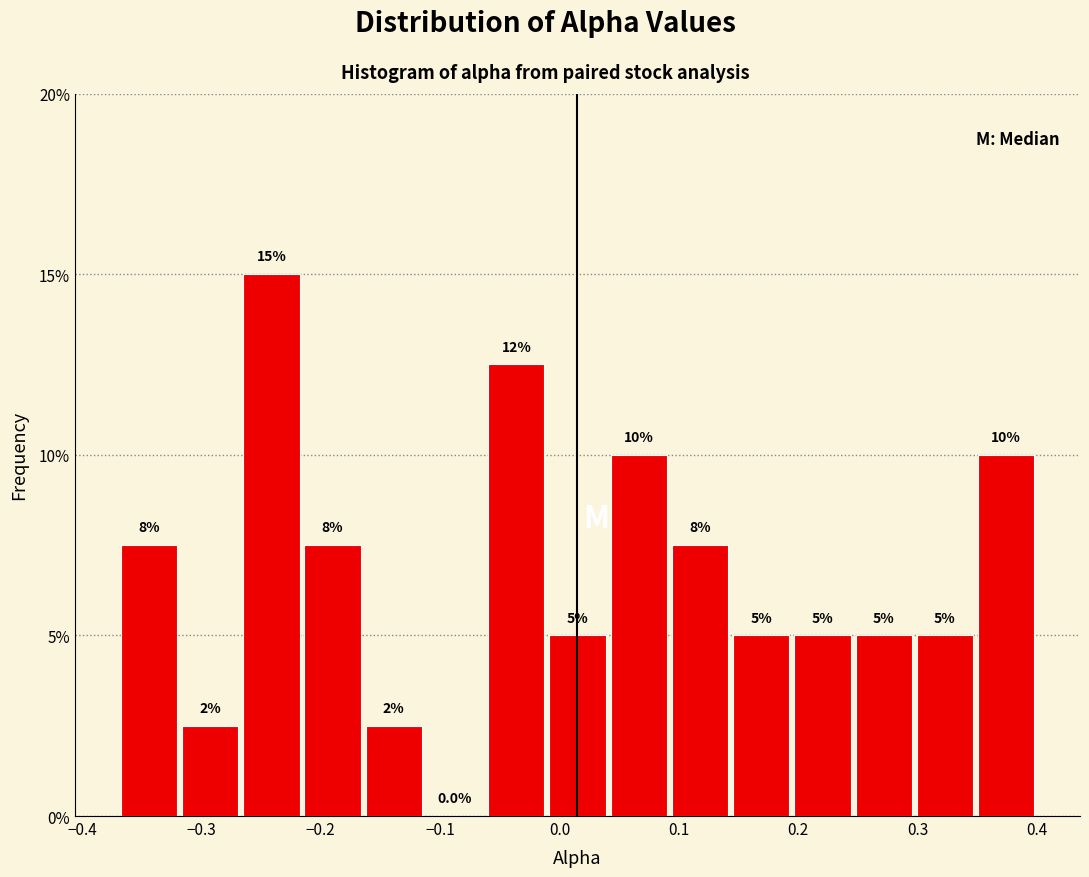

Which range on the x-axis has the tallest bar?

-0.27 to -0.22